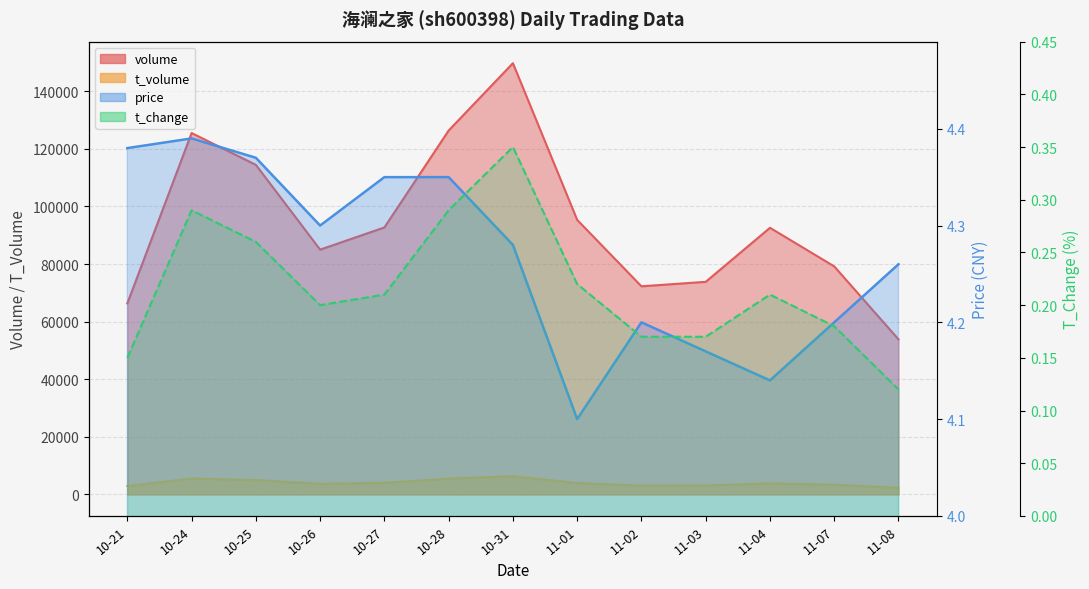

Which series changed the most between 10-27 and 11-03?

volume